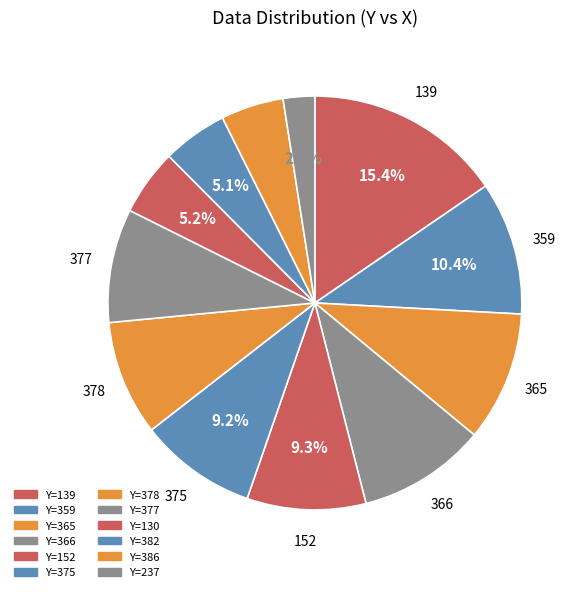

Count the number of slices in the pie.

12